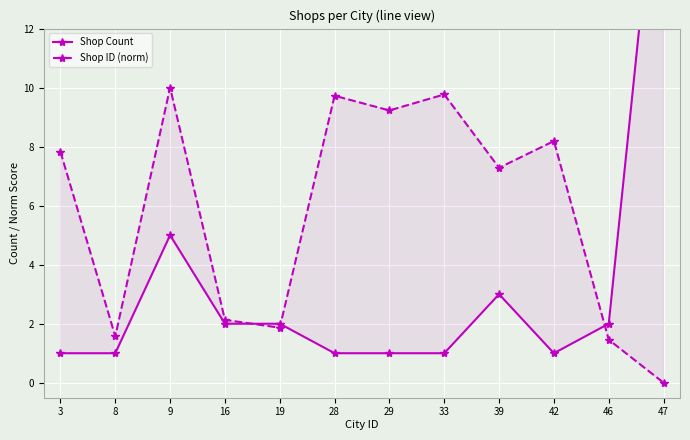

What is the difference between the Shop Count values at 16 and 47?

18.0